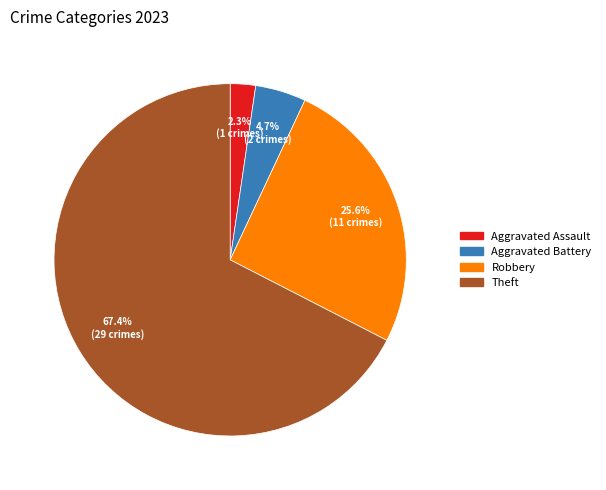

Is there a majority slice in this chart?

Yes